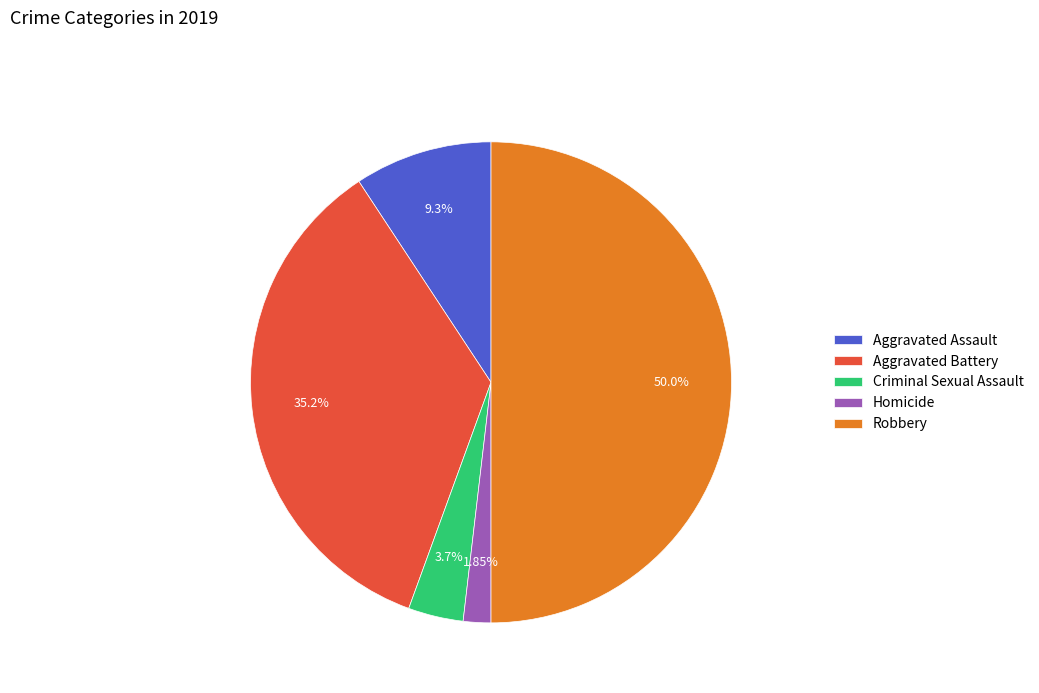

What percentage do Criminal Sexual Assault and Aggravated Battery together represent?

38.9%